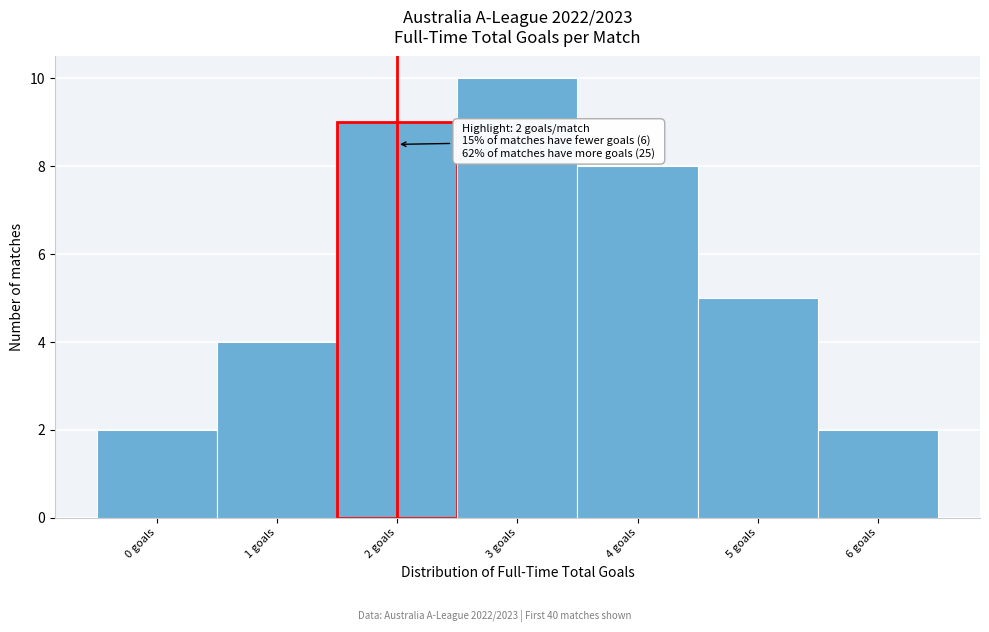

Over which range of the x-axis is the bar tallest?

2.5 to 3.5